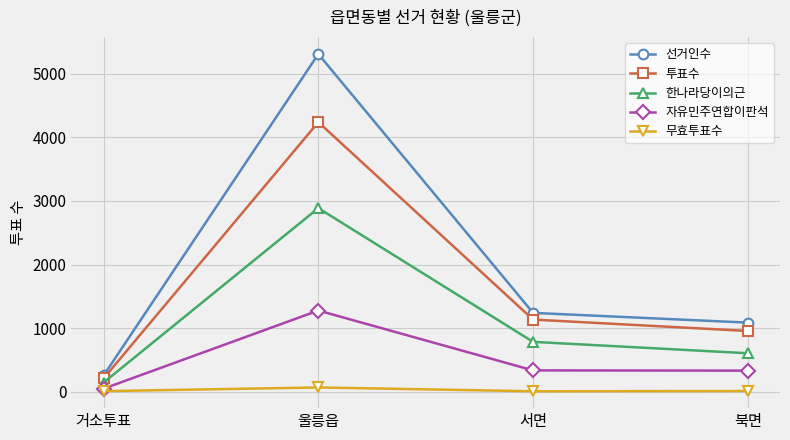

Which category has the highest value across all series?

울릉읍